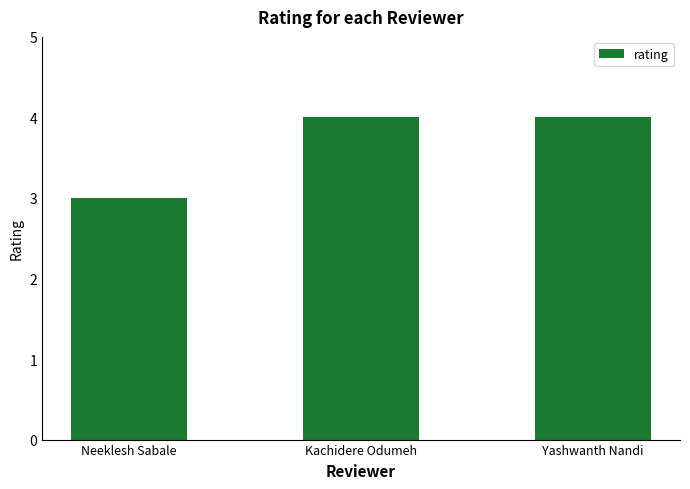

Reading left to right, list all the values displayed in this chart.

Neeklesh Sabale=3	Kachidere Odumeh=4	Yashwanth Nandi=4